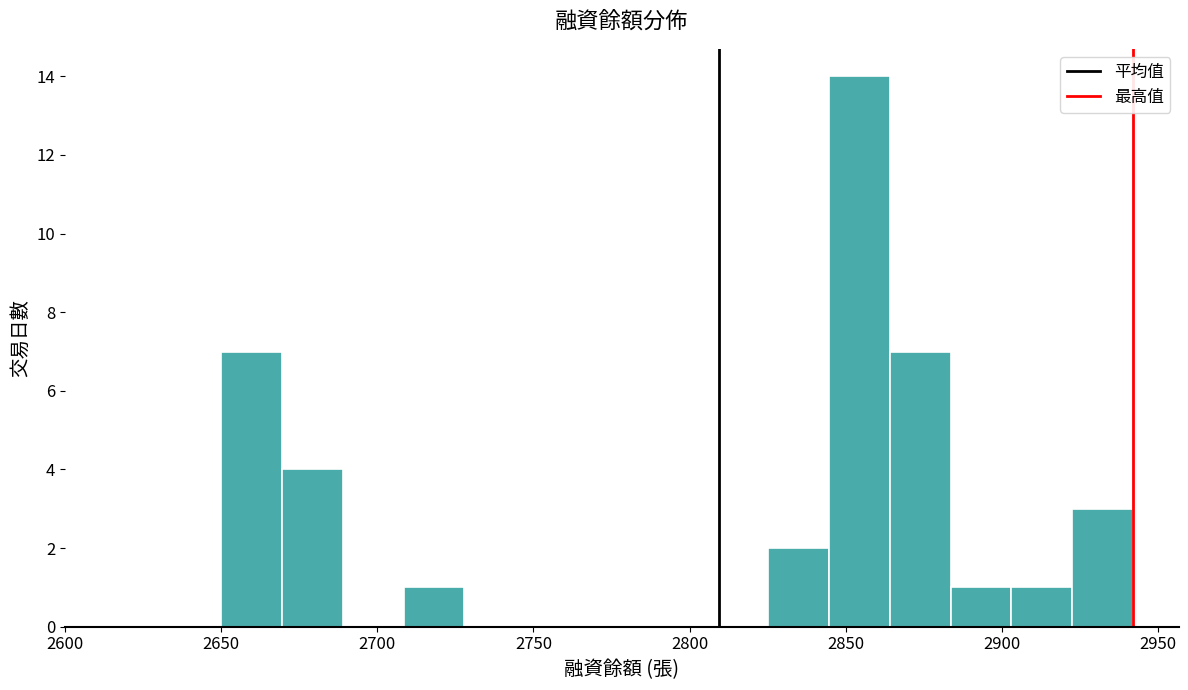

Around what value on the x-axis is the tallest bar? Give the approximate position of its centre, as read against the axis.

2855